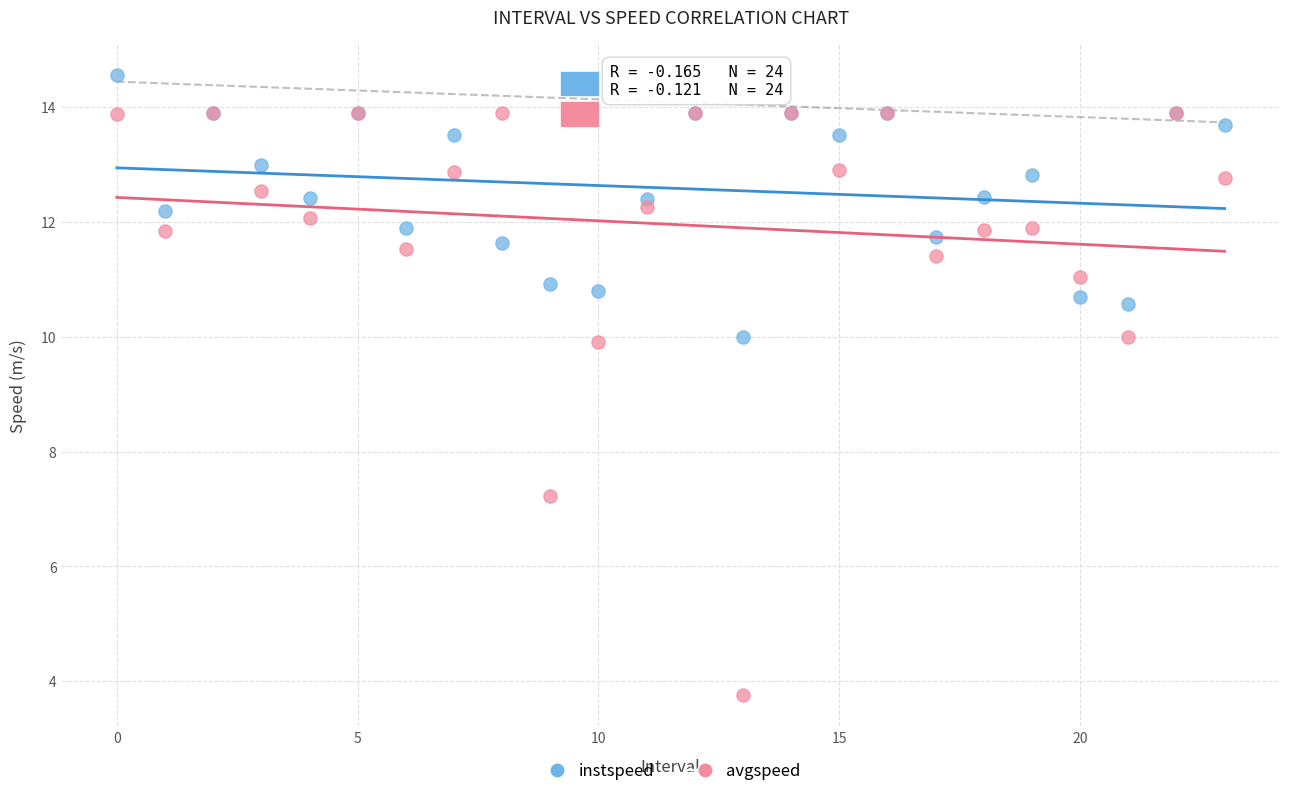

In the avgspeed series, what Y value is closest to 8?

7.2